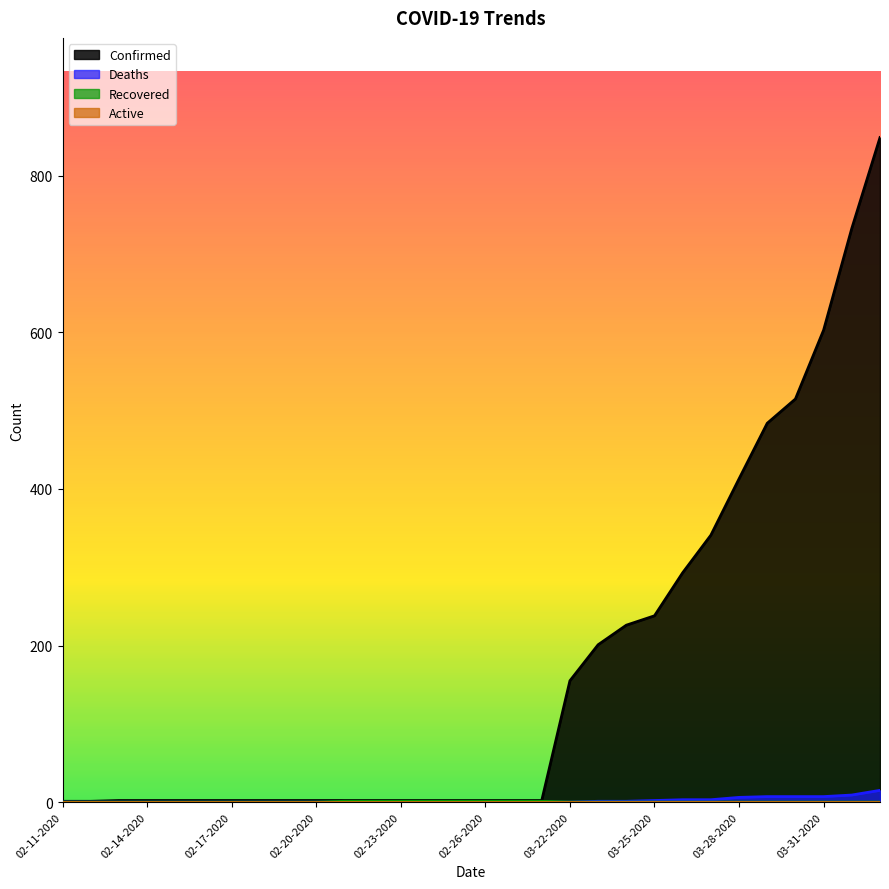

What is the spread (max minus min) of values at 03-22-2020?

155